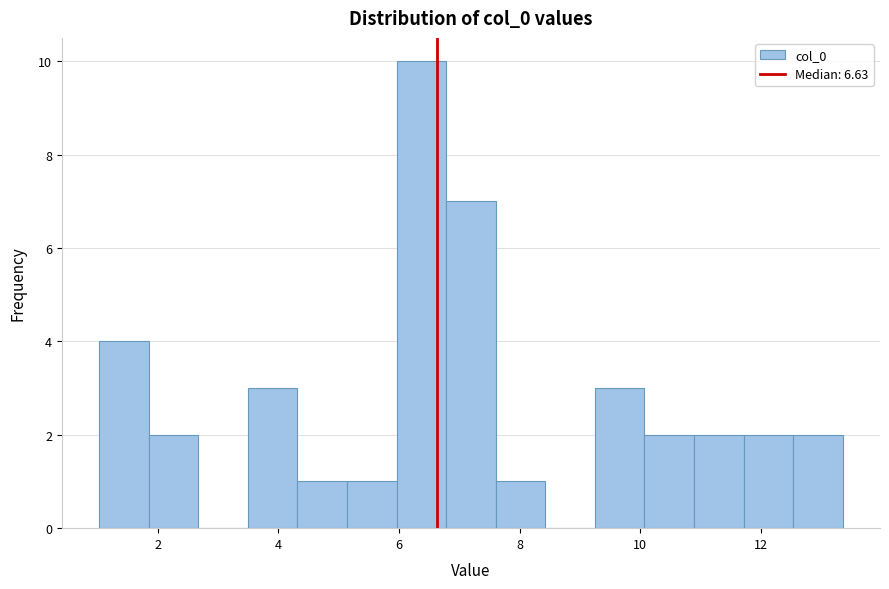

How tall is the bar that spans 5.2 to 6.0 on the x-axis? Neither the bar edges nor the heights are printed on the chart, so give them approximately, as read against the axes.

1